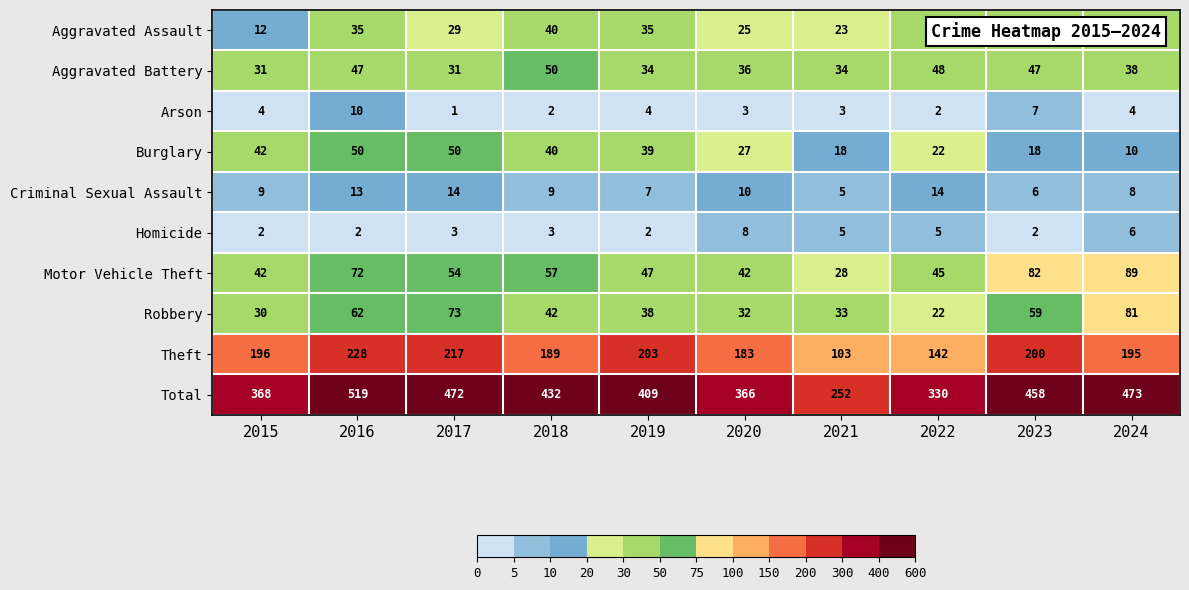

How many values in the Theft series are below 196?

5